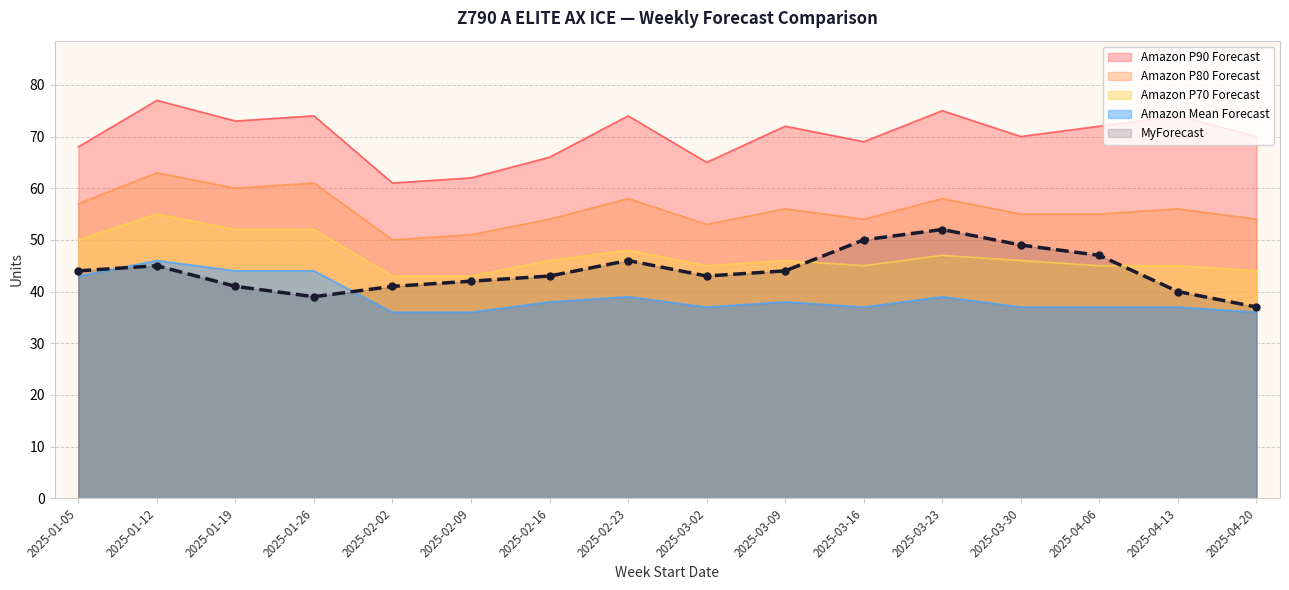

Which series has the largest total across all categories?

Amazon P90 Forecast